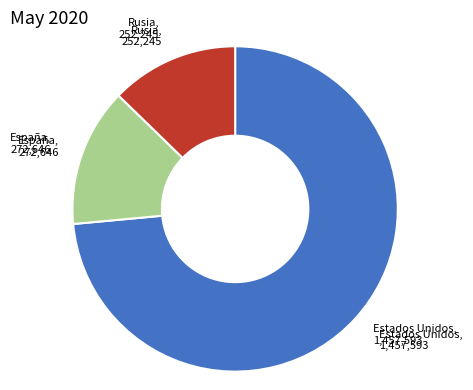

Which slice is the smallest?

Rusia